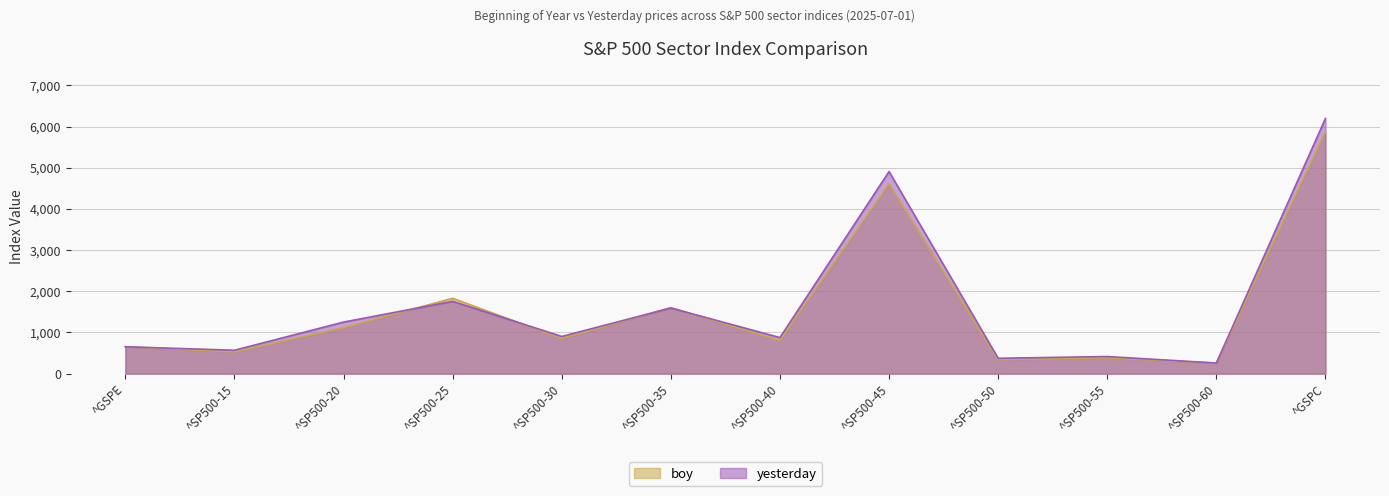

Where does the boy series first go above 853?

^SP500-20